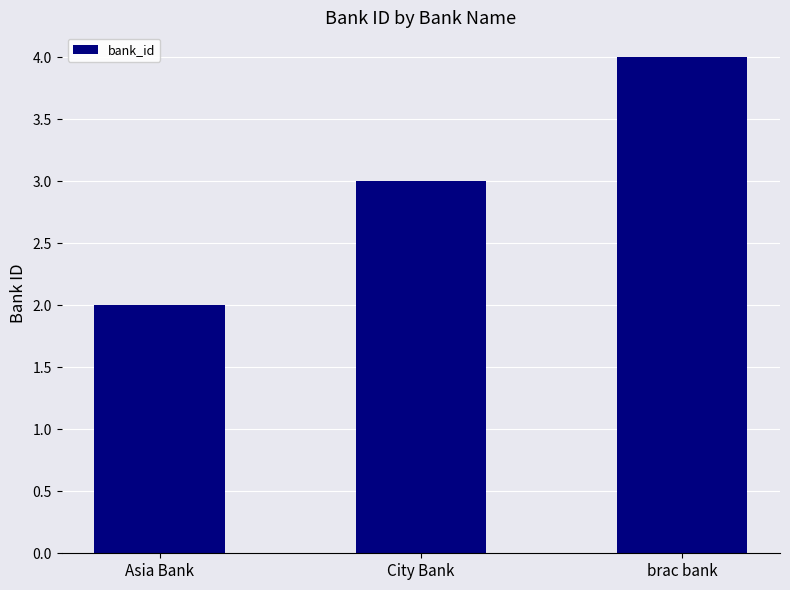

At which label is the value closest to 3?

City Bank